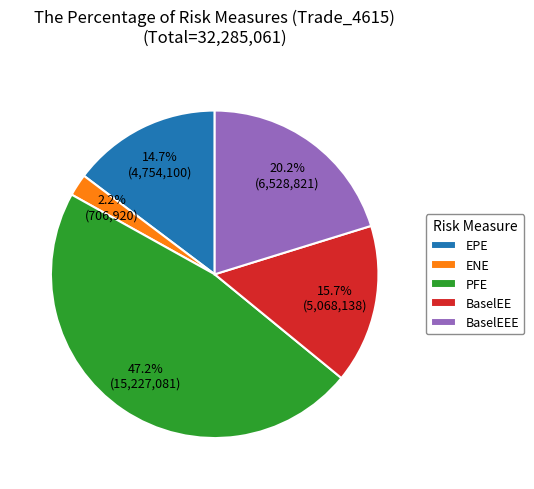

What is the largest slice in the pie chart?

PFE